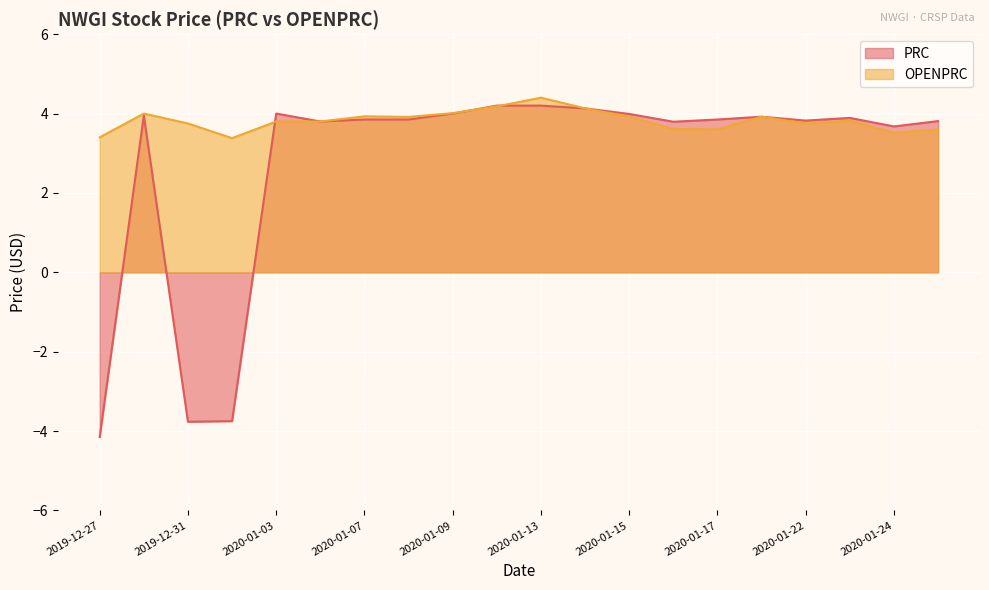

At which label does PRC first exceed 3?

2019-12-30